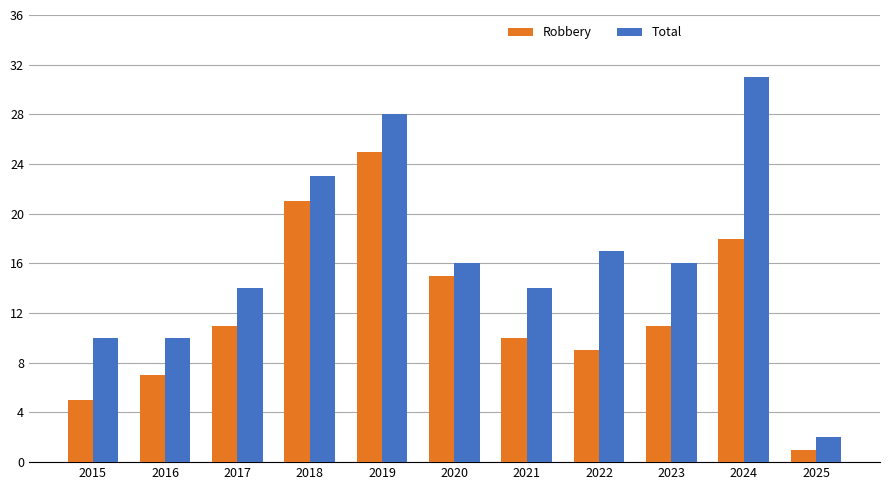

Which category has the lowest value across all series?

2025